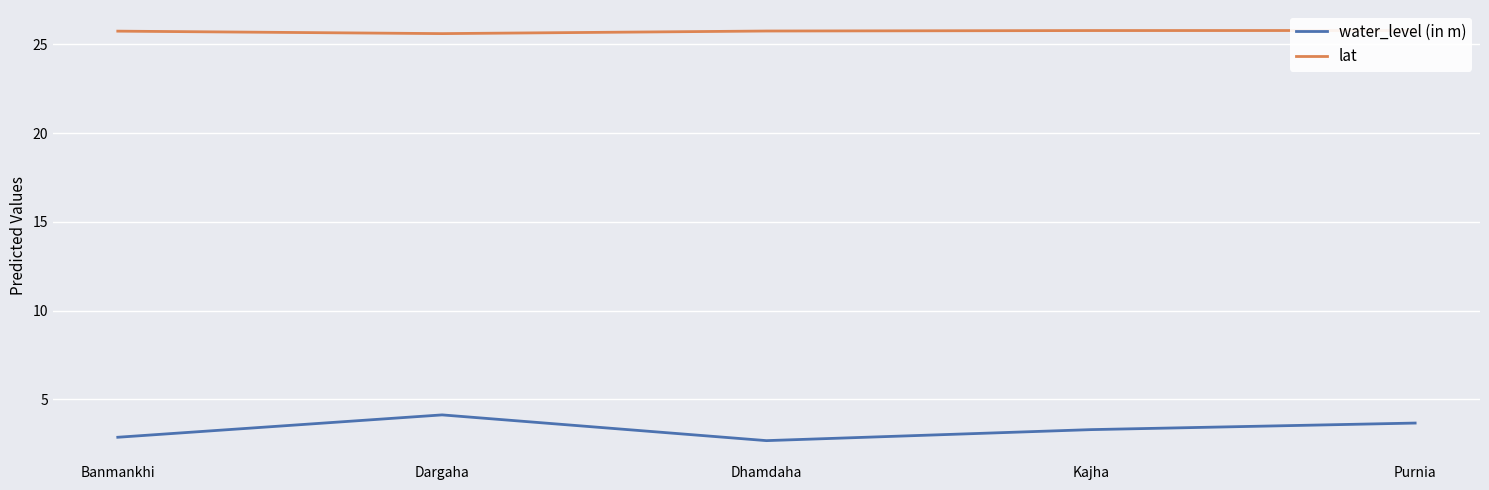

Which series has the largest total across all categories?

lat